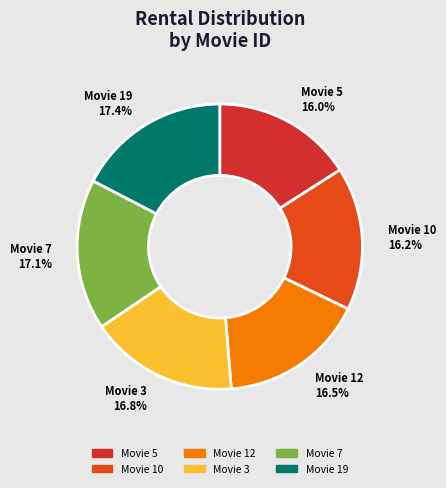

What is the ratio of the value at Movie 7 to the value at Movie 12?

1.0